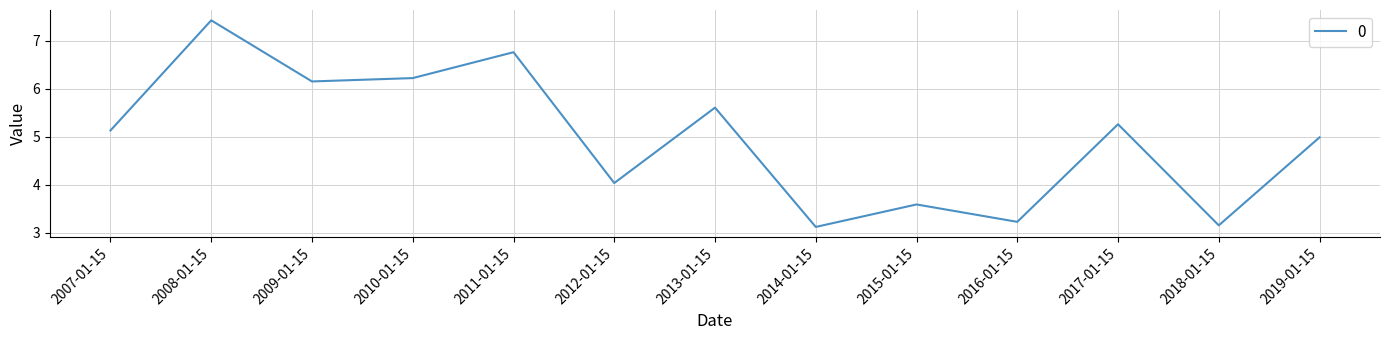

Is it true that the value at 2010-01-15 is 10.7?

False